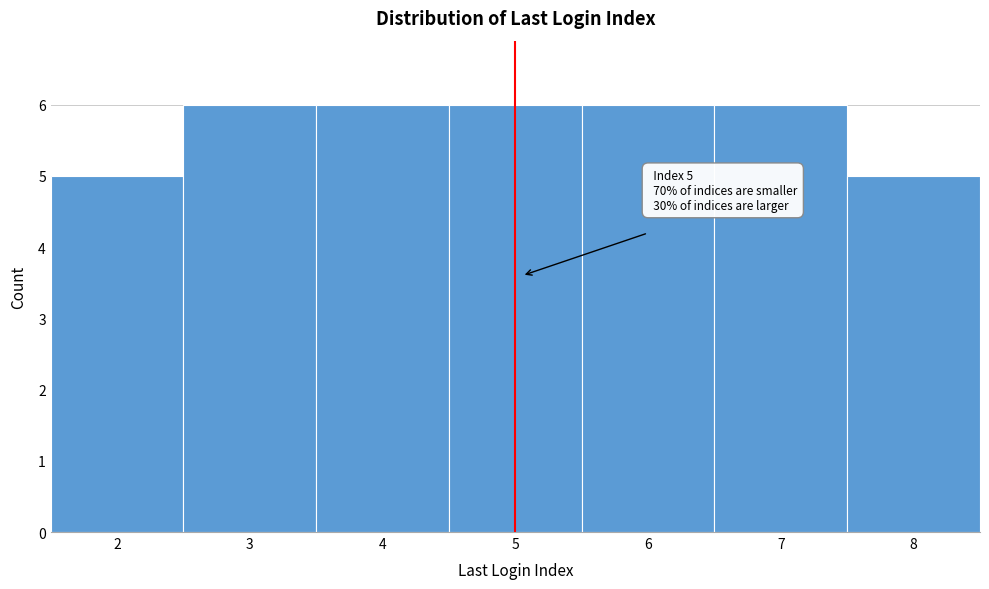

Reading left to right, transcribe all the data shown in this chart.

2=5	3=6	4=6	5=6	6=6	7=6	8=5